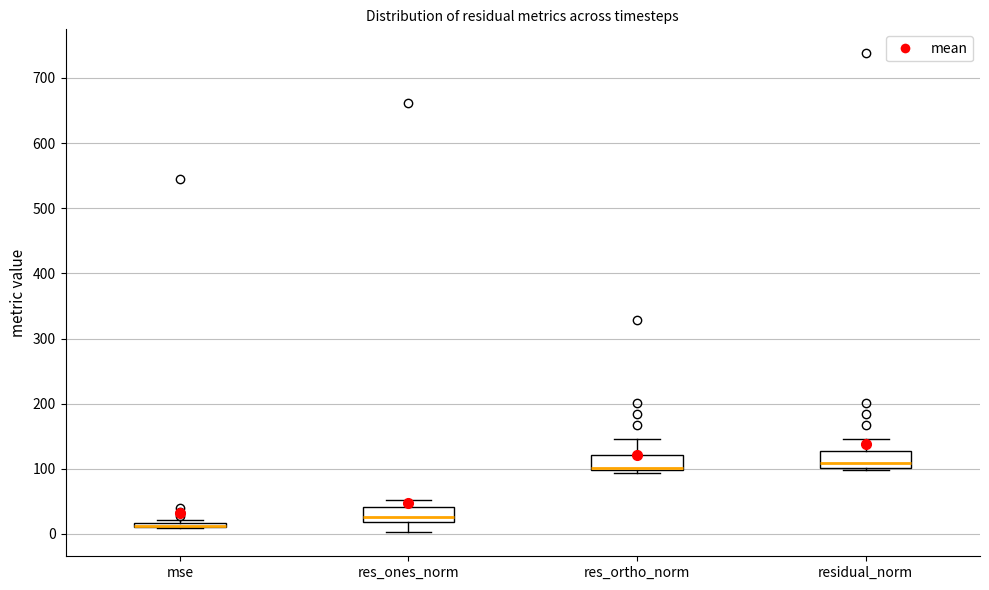

Where does the upper whisker of the box for residual_norm end on the y-axis? The values are not printed on the chart, so give them approximately, as read against the axis.

150